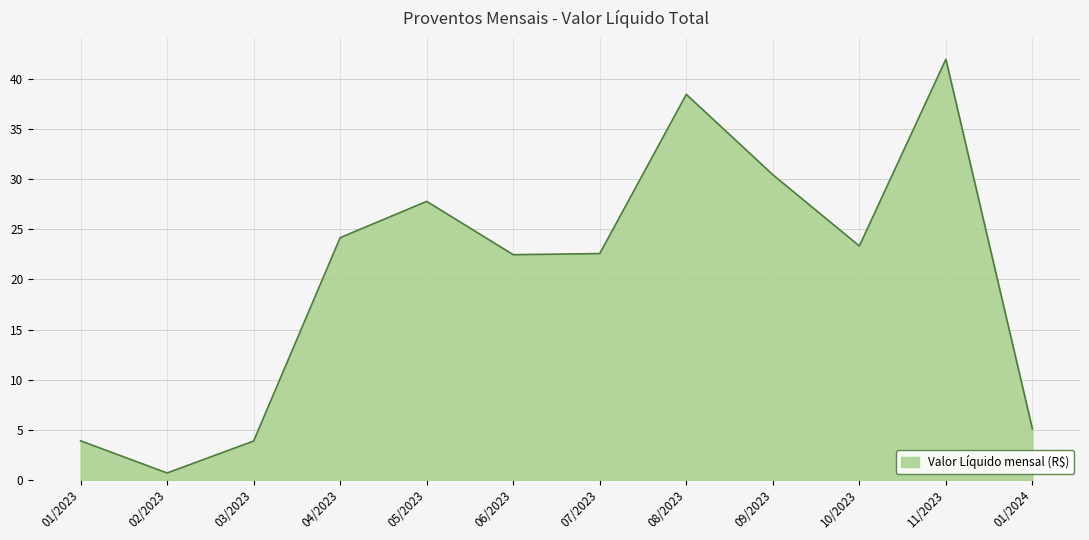

How many interior local peaks (higher than both neighbors) does the data have?

3